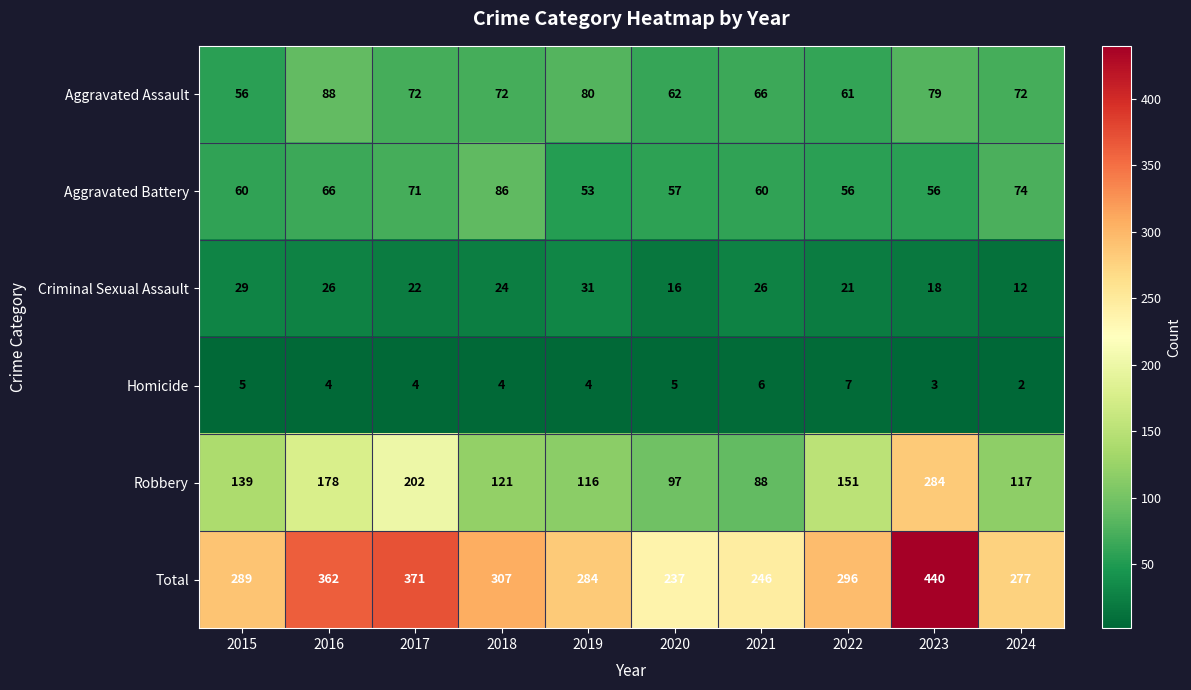

What is the maximum value for Aggravated Battery?

86